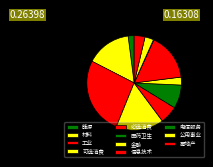

Is it true that 材料 is 15% of the pie?

True